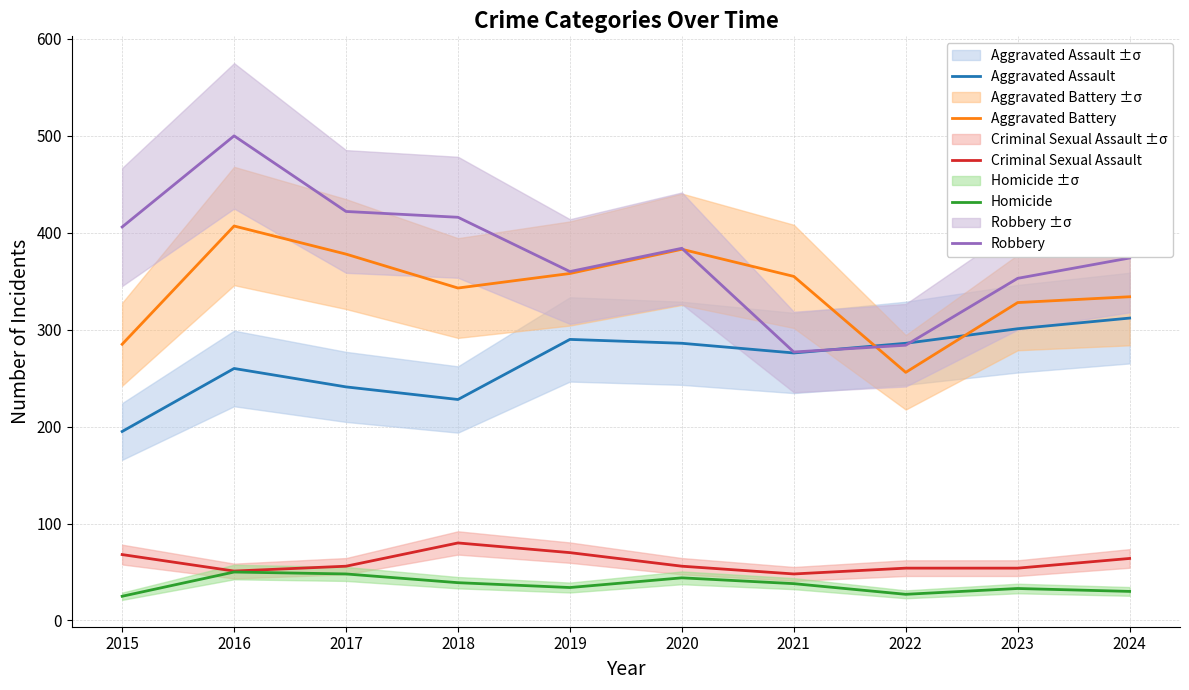

What is the difference between the Homicide values at 2015 and 2022?

2